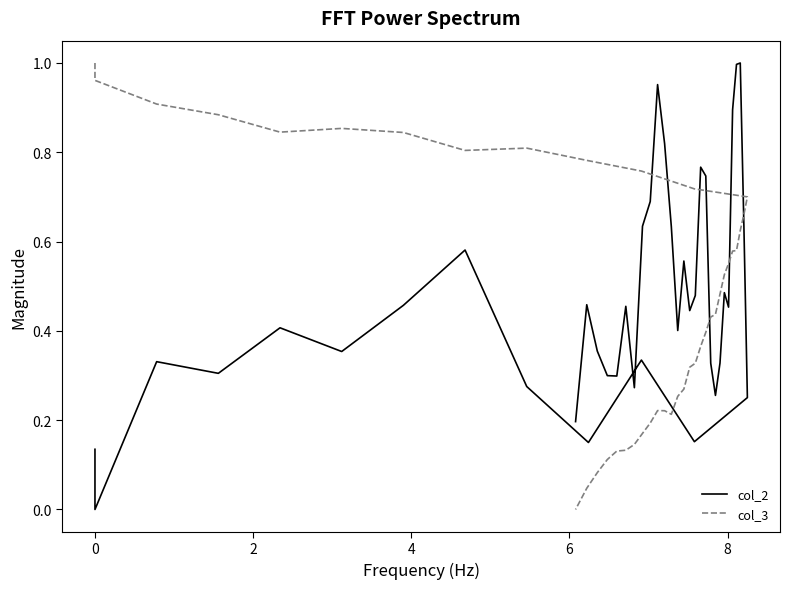

At which category does col_3 reach its first local valley?

6